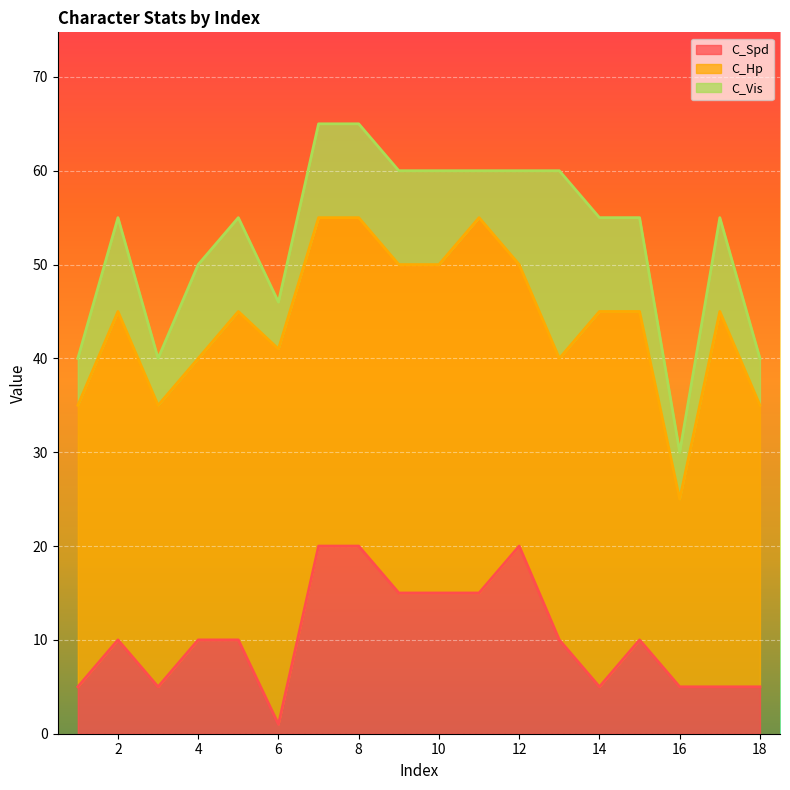

The value of C_Spd at 3 is 1. True or false?

False